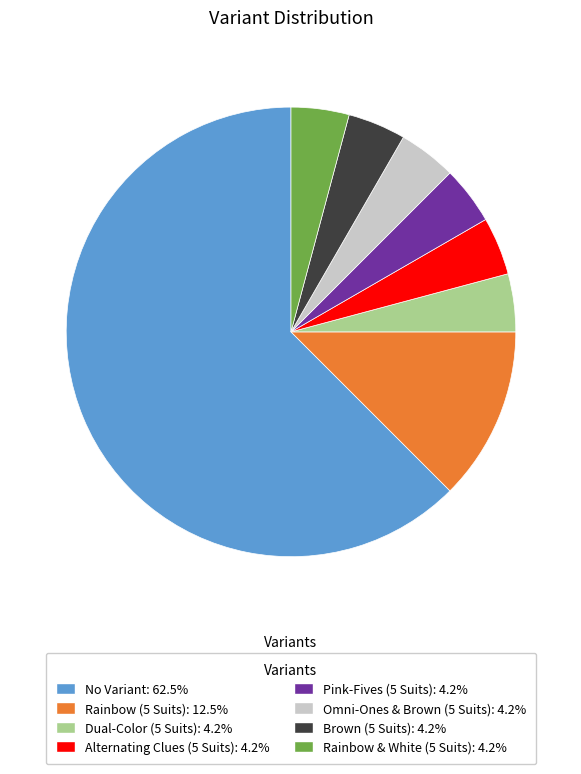

What is the ratio of the value at Rainbow (5 Suits) to the value at Pink-Fives (5 Suits)?

3.0